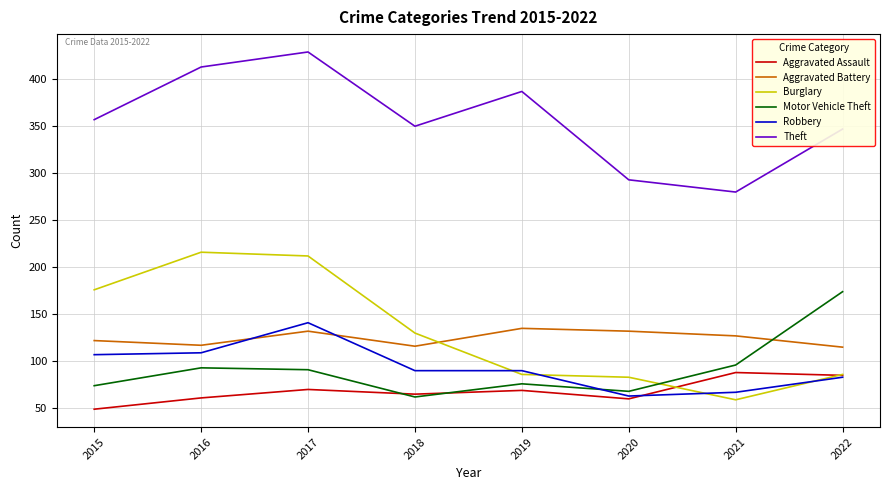

How many lines are shown in the chart?

6